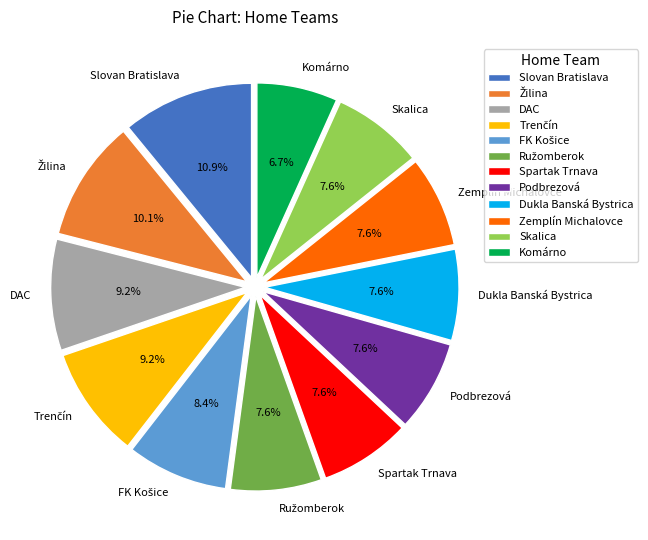

Between Komárno and Dukla Banská Bystrica, which is larger?

Dukla Banská Bystrica